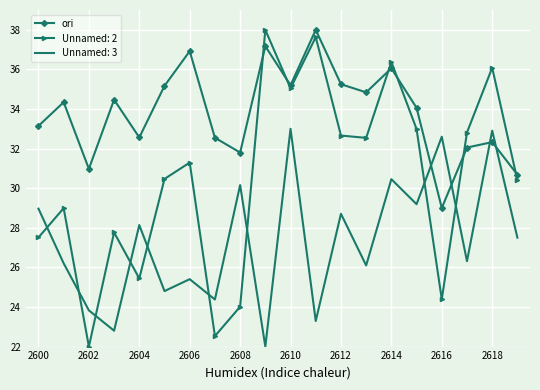

What is the highest value of the Unnamed: 3 series?

33.0